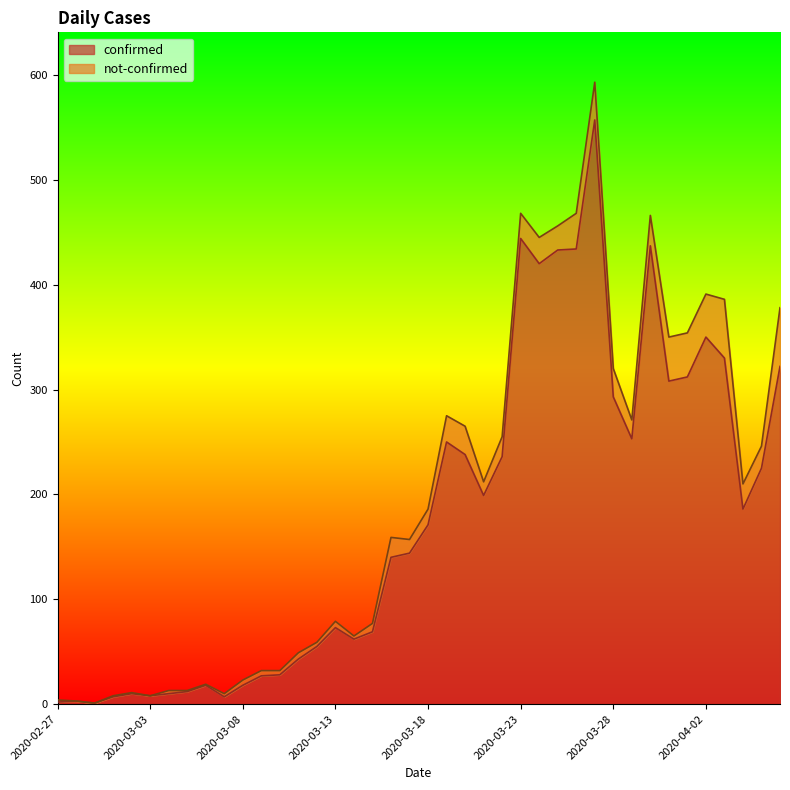

How many lines are shown in the chart?

2